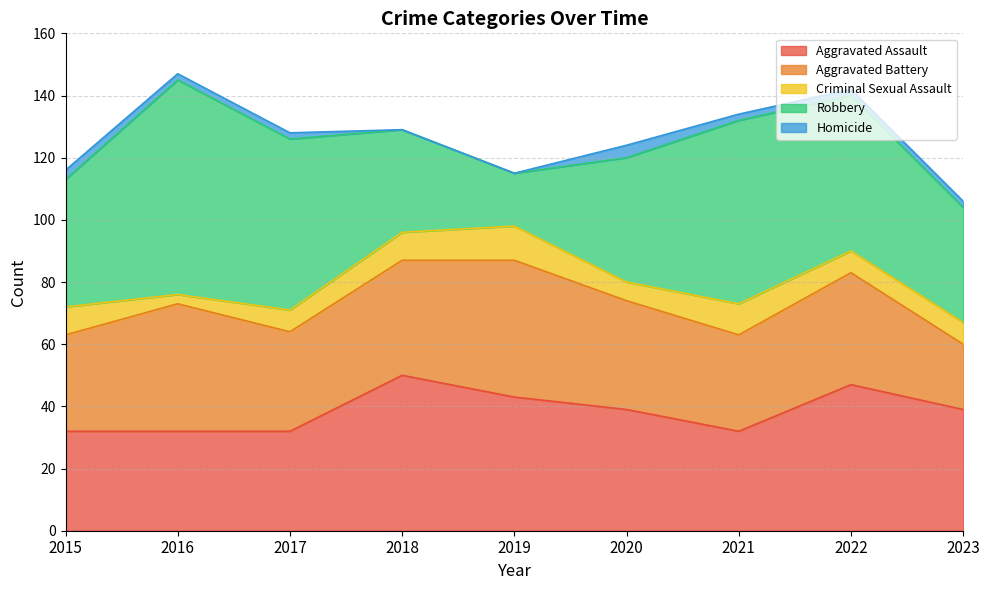

What is the value of the Aggravated Assault point at the 3rd from the left?

32